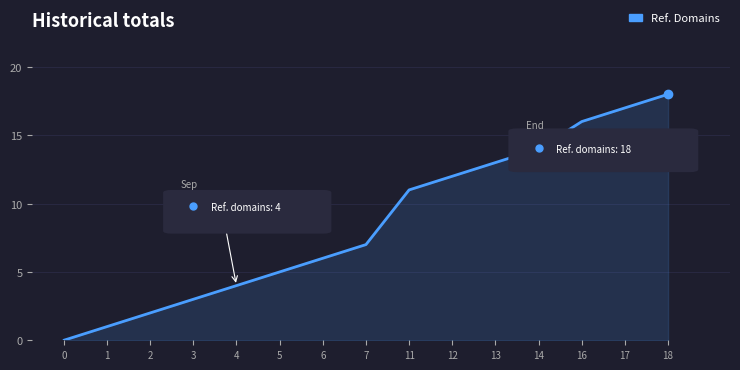

What is the sum of all values?

129